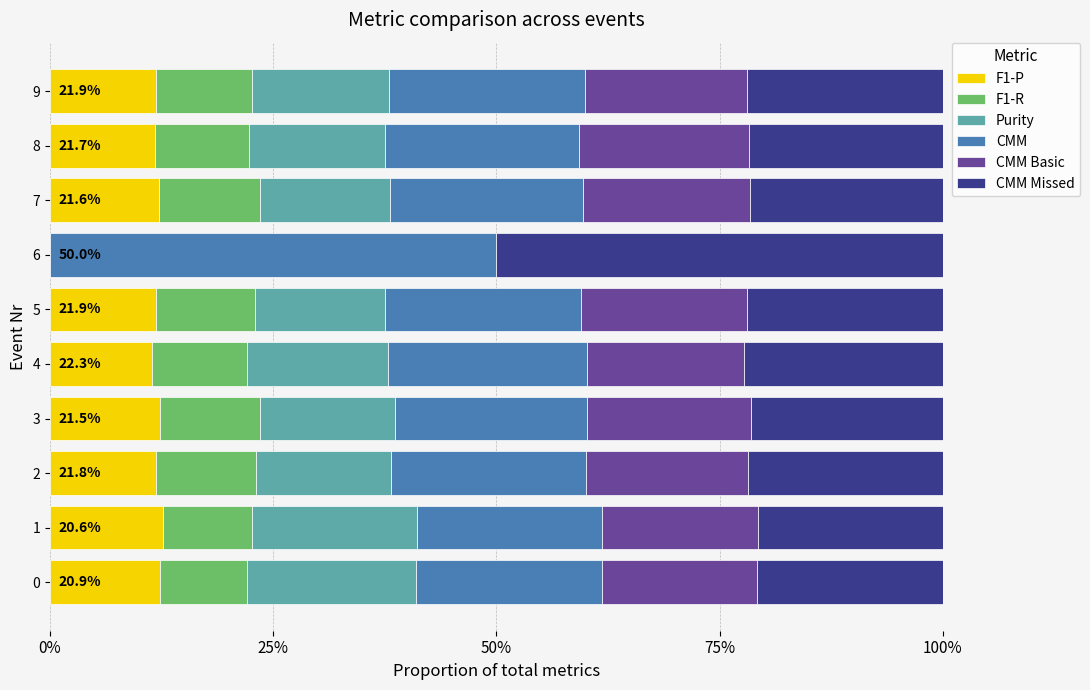

How many bars are there in total?

60